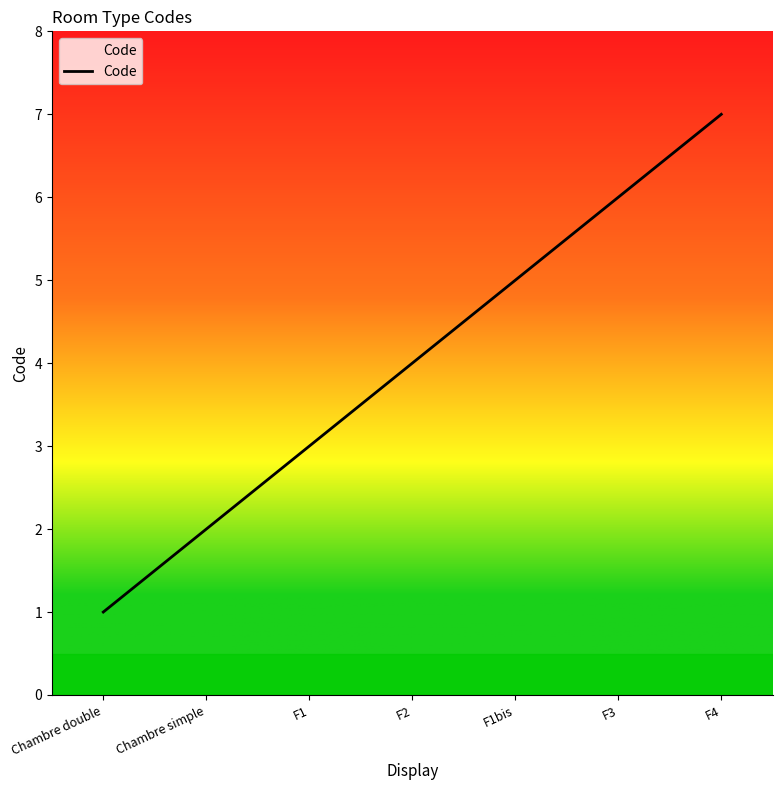

How many lines are shown in the chart?

1